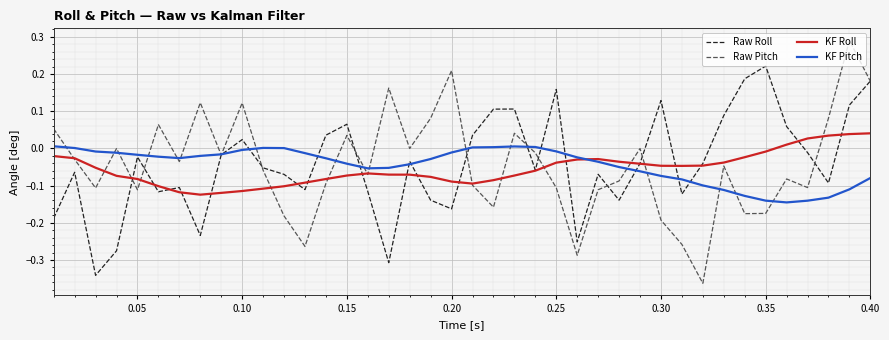

Rank the series by their maximum value, from lowest to highest.

KF Pitch, KF Roll, Raw Roll, Raw Pitch